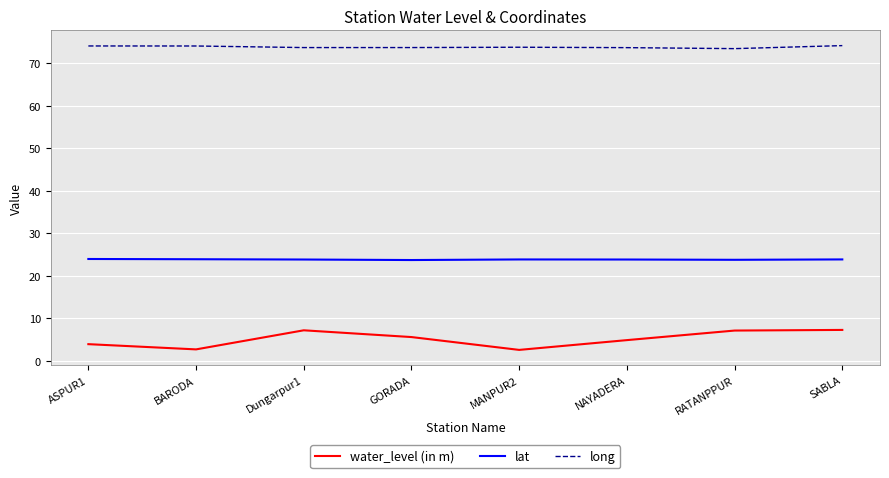

Does the chart display data point markers on the line(s)?

No